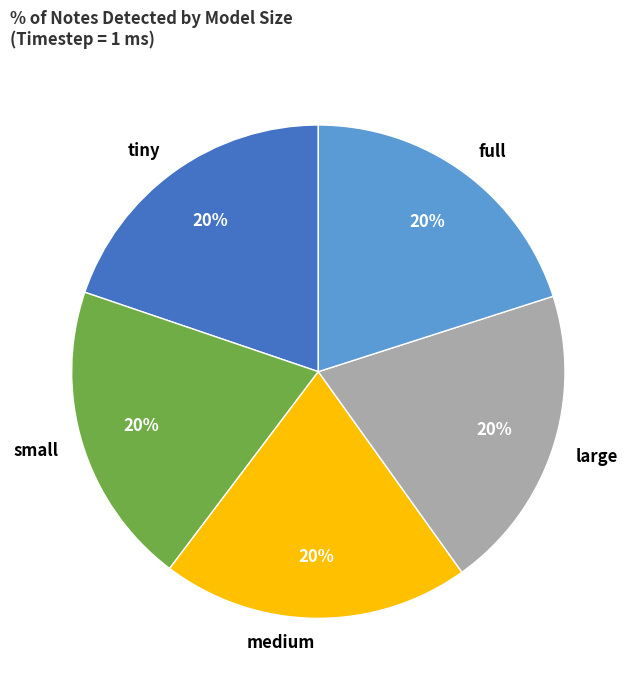

Is it true that small is 20% of the pie?

True